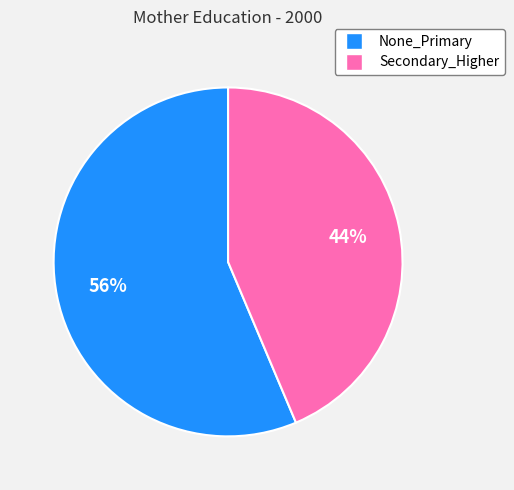

To the nearest percent, what is the combined percentage of Secondary_Higher and None_Primary?

100%